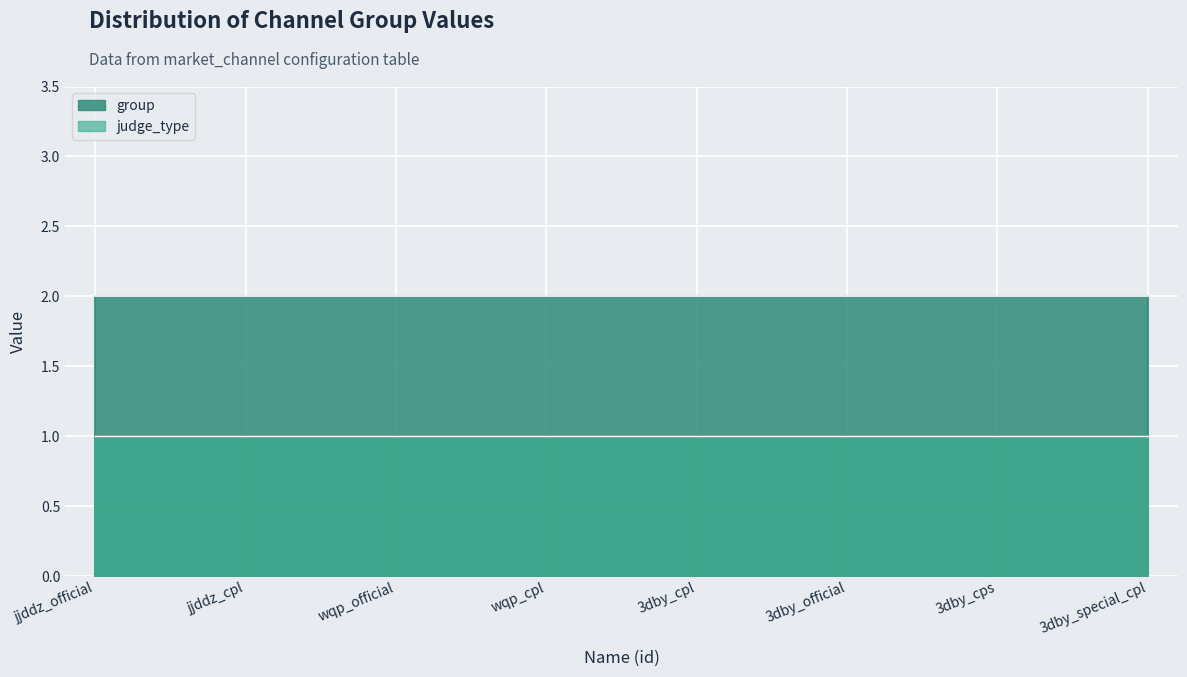

True or false: judge_type has a value of 1 at jjddz_official.

True